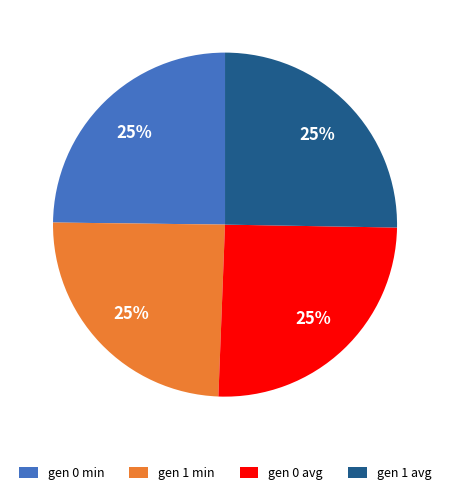

True or false: gen 1 min accounts for 16% of the total.

False